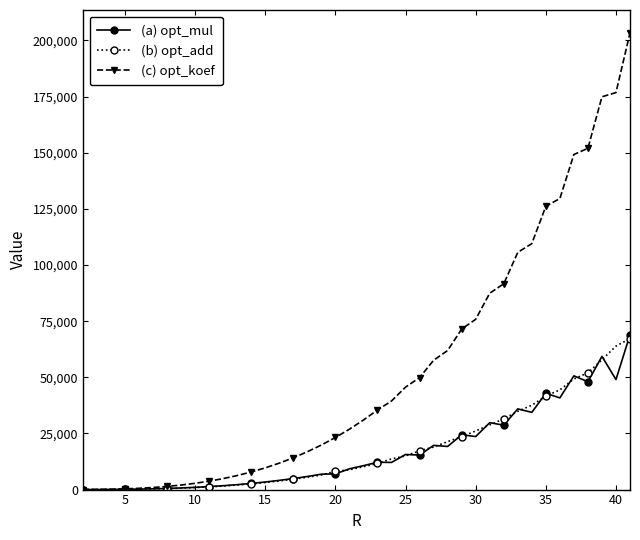

Which series has the largest total across all categories?

(c) opt_koef